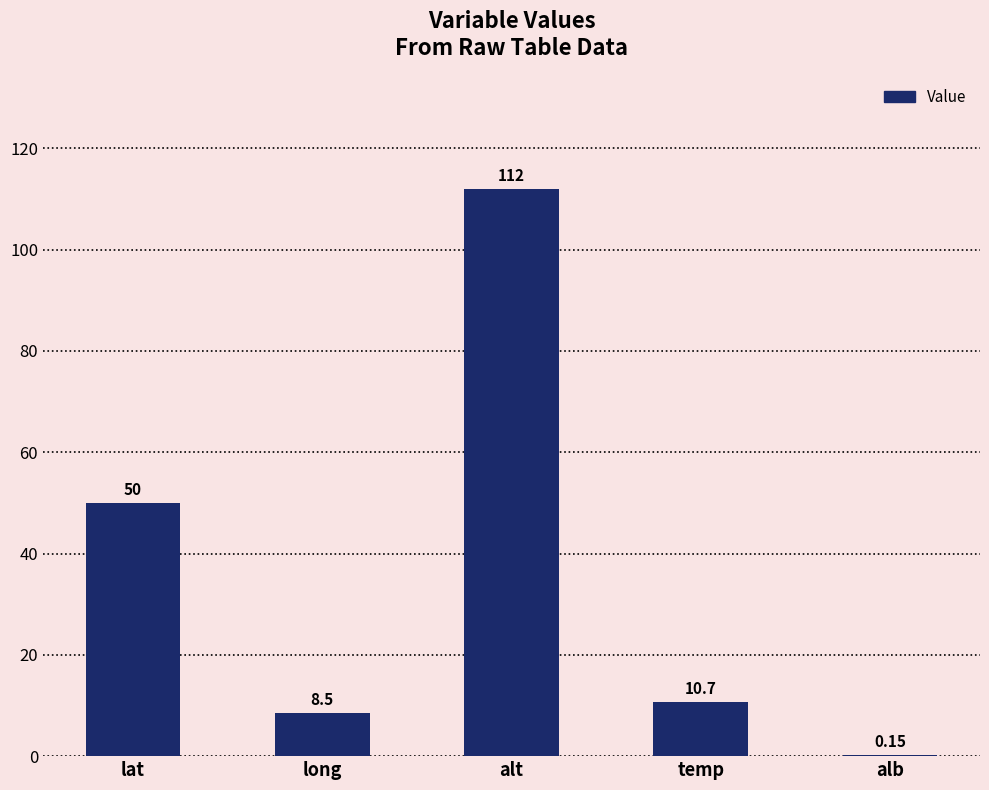

What is the sum of the values at alt and lat?

162.0